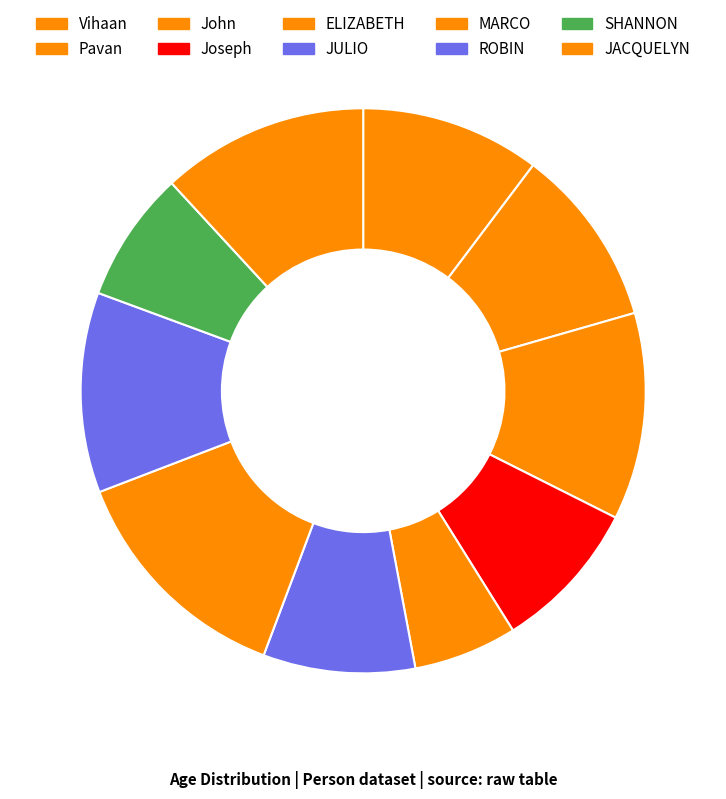

What percentage do MARCO and John together represent?

25.3%